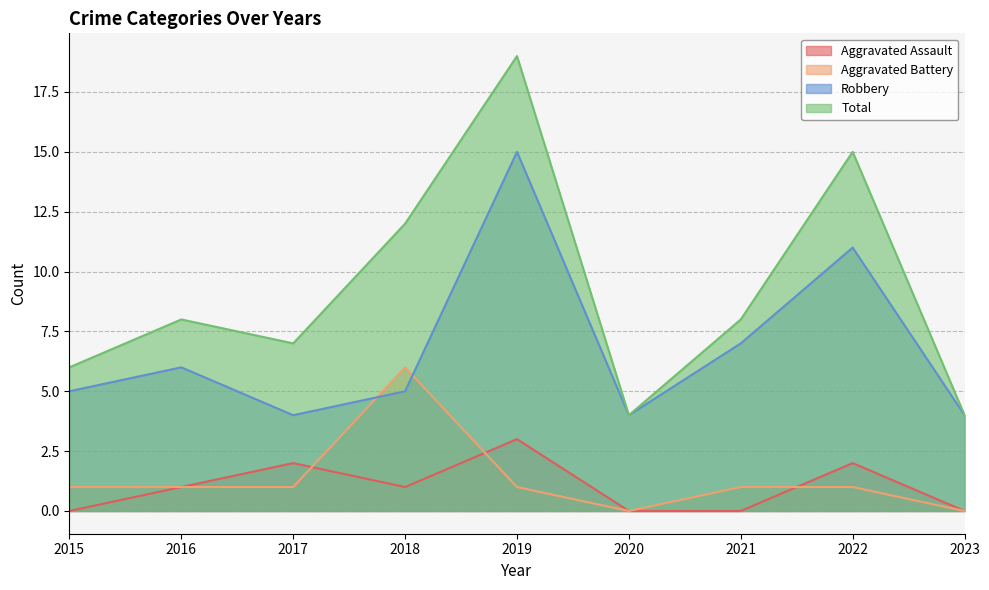

Reading right to left, transcribe all the data shown in this chart.

Aggravated Assault: 2023=0	2022=2	2021=0	2020=0	2019=3	2018=1	2017=2	2016=1	2015=0
Aggravated Battery: 2023=0	2022=1	2021=1	2020=0	2019=1	2018=6	2017=1	2016=1	2015=1
Robbery: 2023=4	2022=11	2021=7	2020=4	2019=15	2018=5	2017=4	2016=6	2015=5
Total: 2023=4	2022=15	2021=8	2020=4	2019=19	2018=12	2017=7	2016=8	2015=6